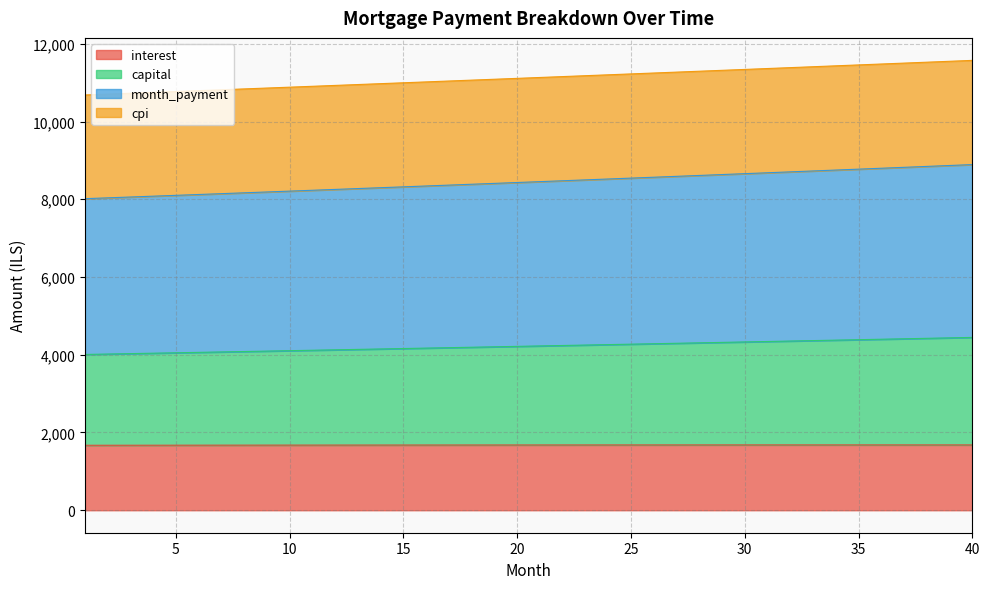

What is the minimum value for interest?

1671.1